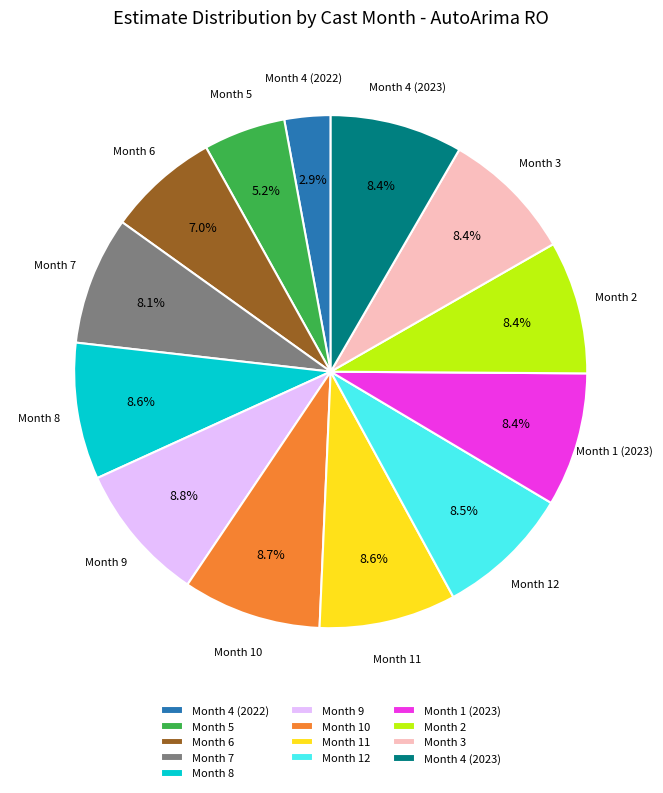

Which category has the smallest portion of the pie?

Month 4 (2022)